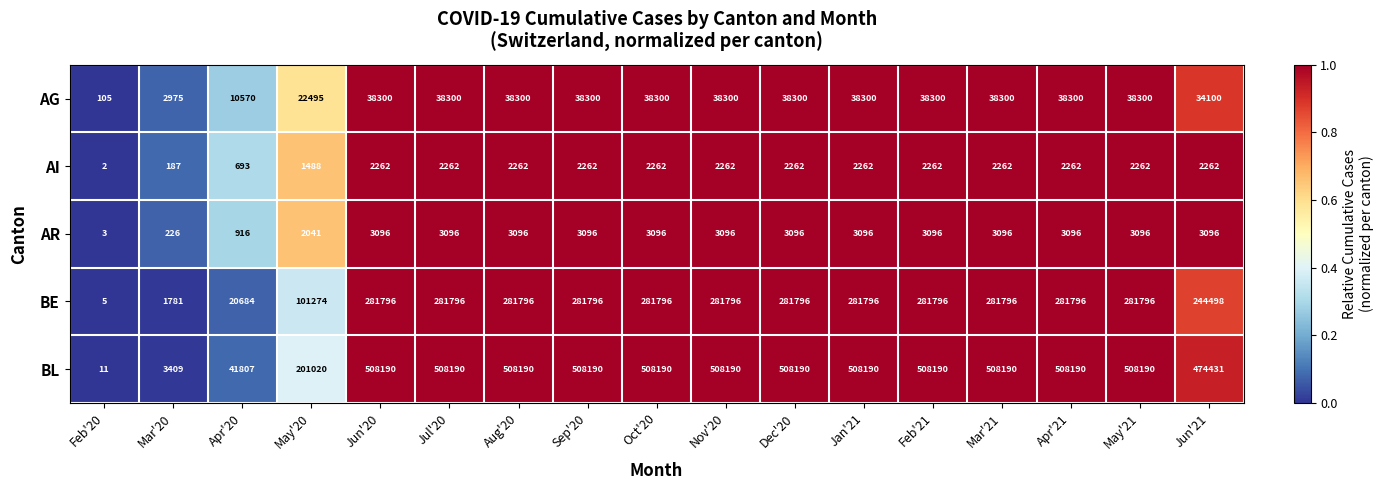

The value of AG at Aug'20 is 38300. True or false?

True